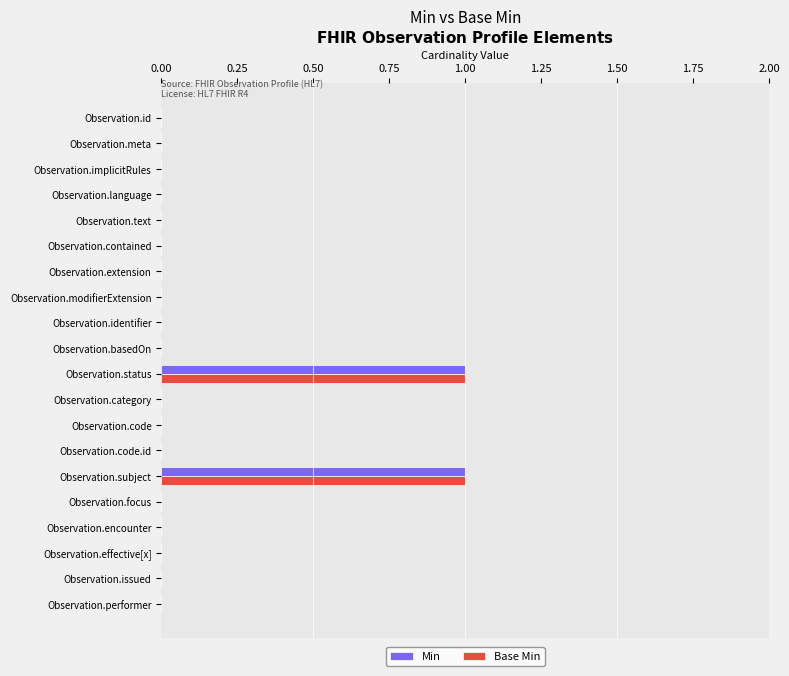

Is it true that Base Min equals 0 at Observation.identifier?

True